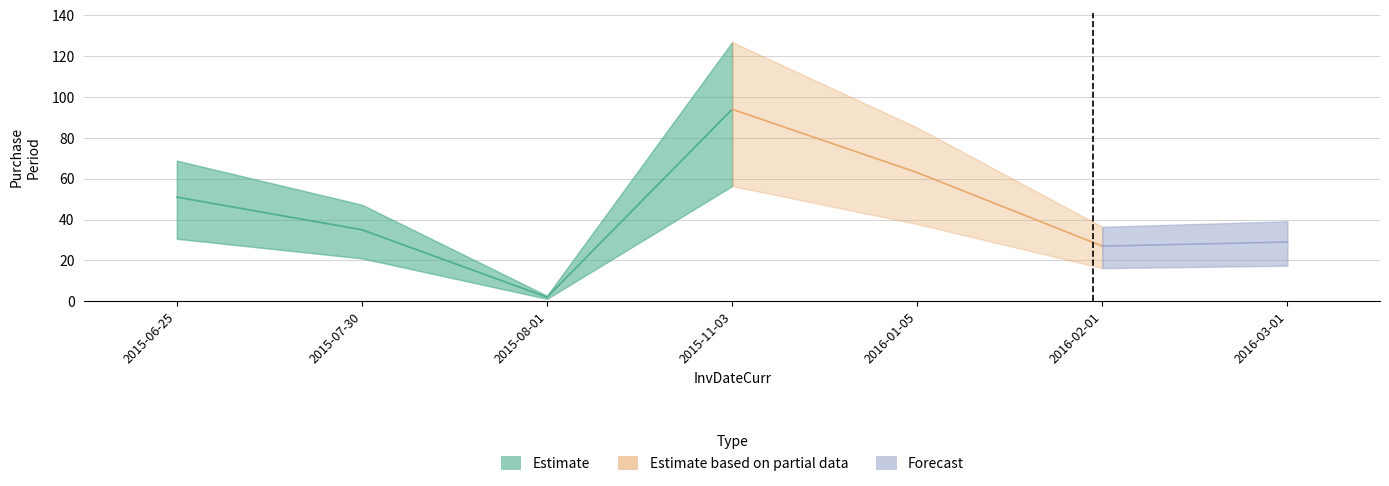

Where does the data first go above 35?

2015-06-25